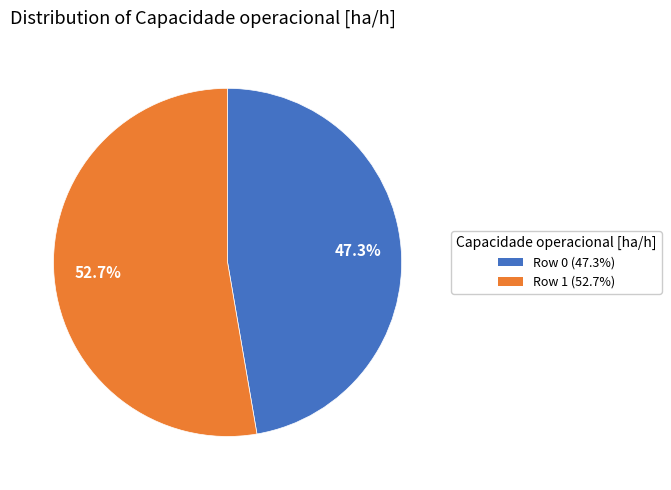

How many segments does this pie chart have?

2